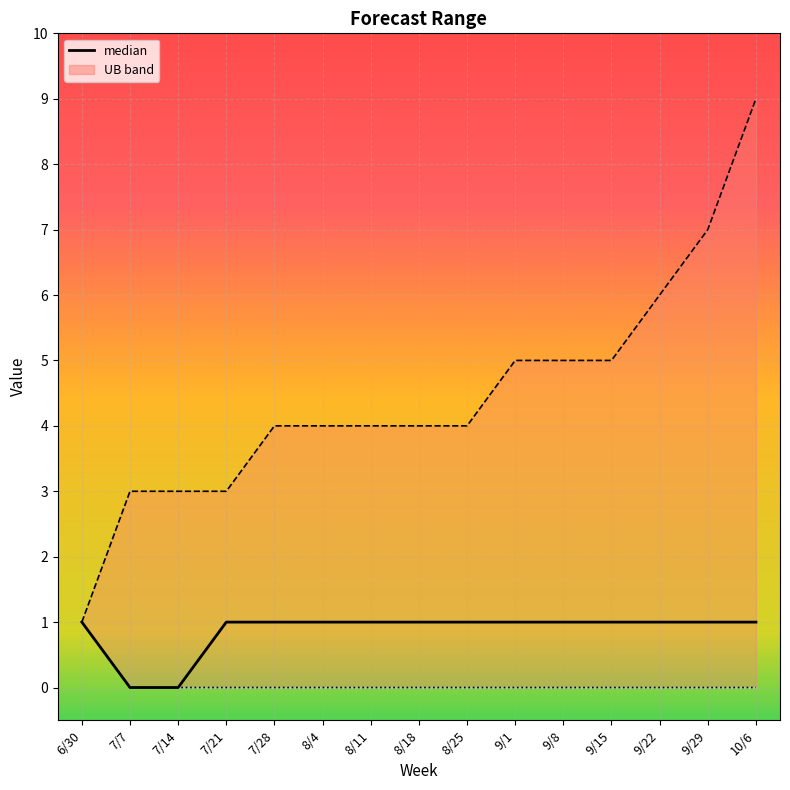

Where is the data nearest to the value 0?

7/7